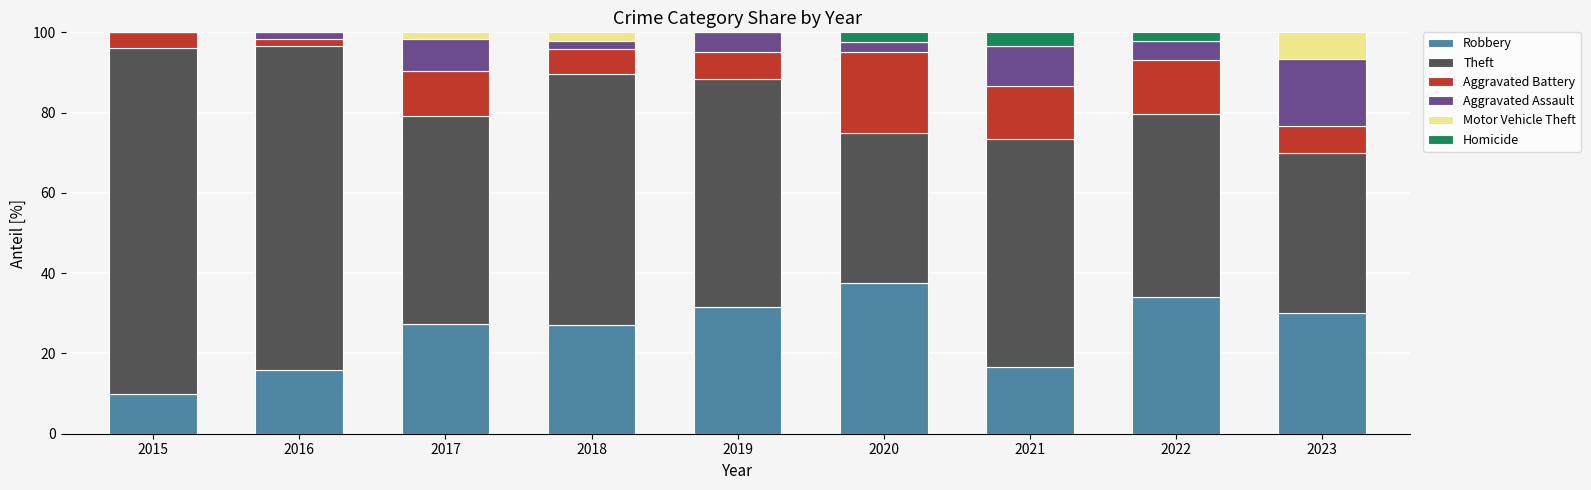

What is the sum of all Robbery values?

230.2